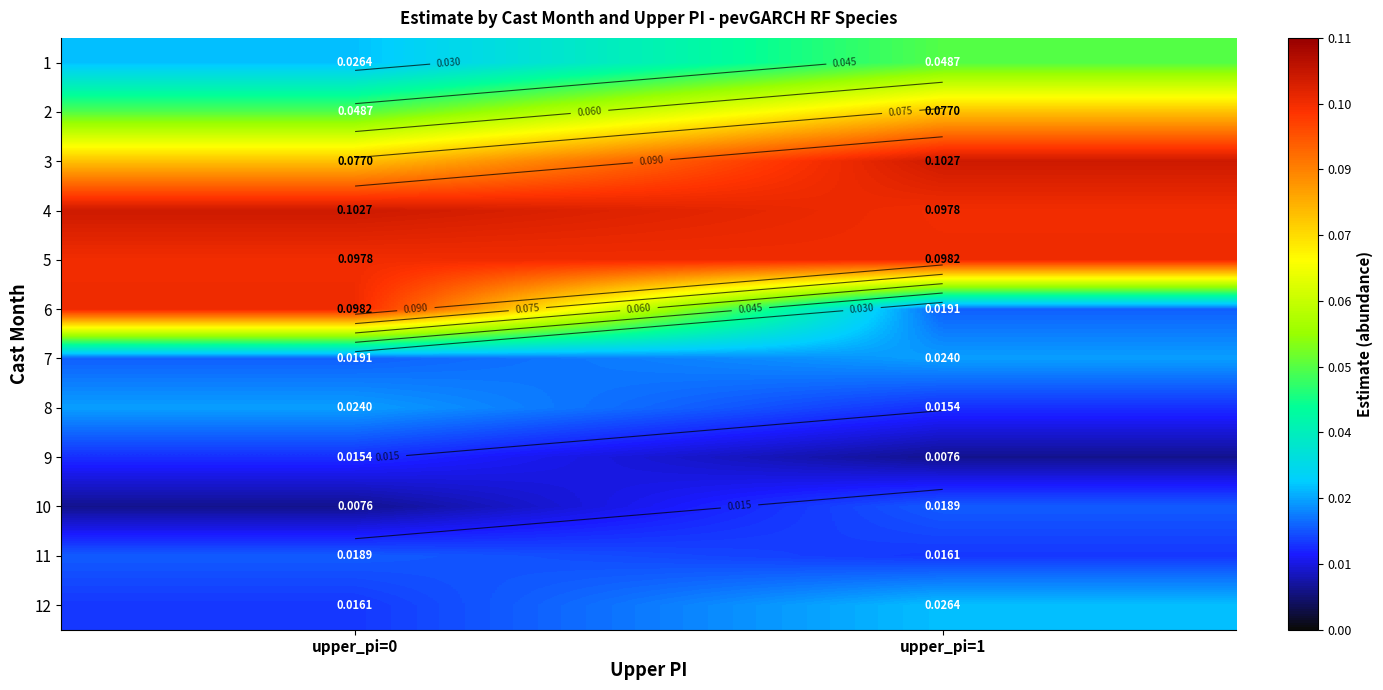

True or false: 3 has a value of 0.2 at upper_pi=1.

False